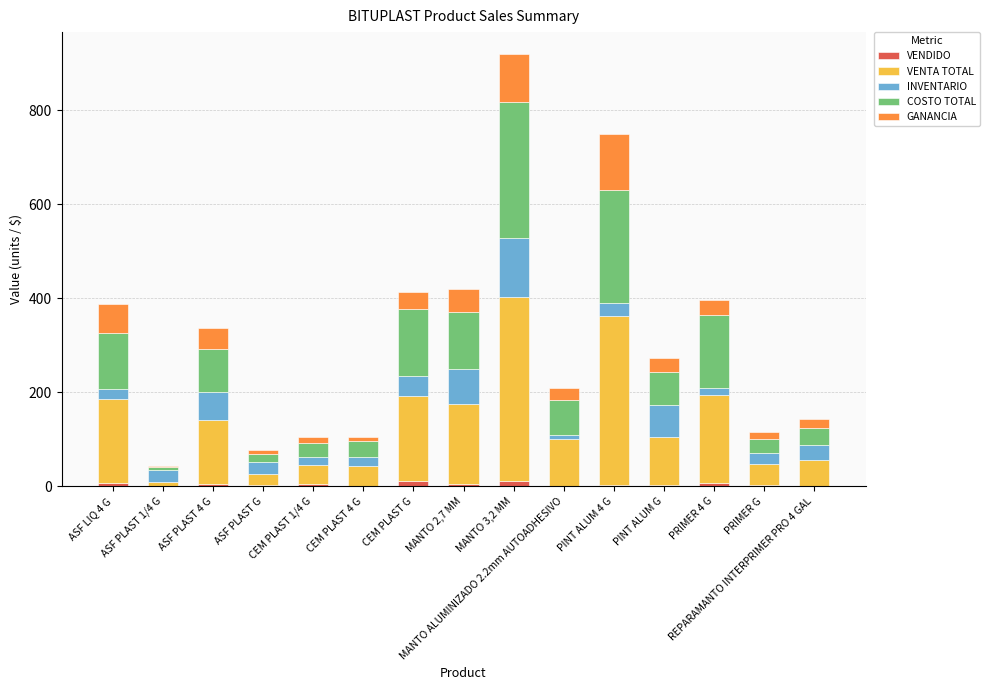

What value does the COSTO TOTAL series have at CEM PLAST 1/4 G?

28.5